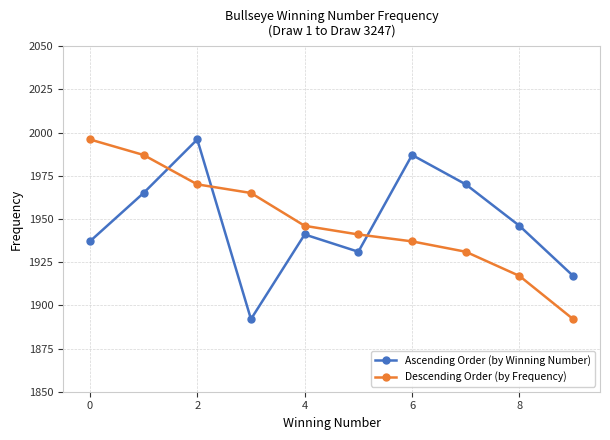

What is the average value of the Descending Order (by Frequency) series?

1948